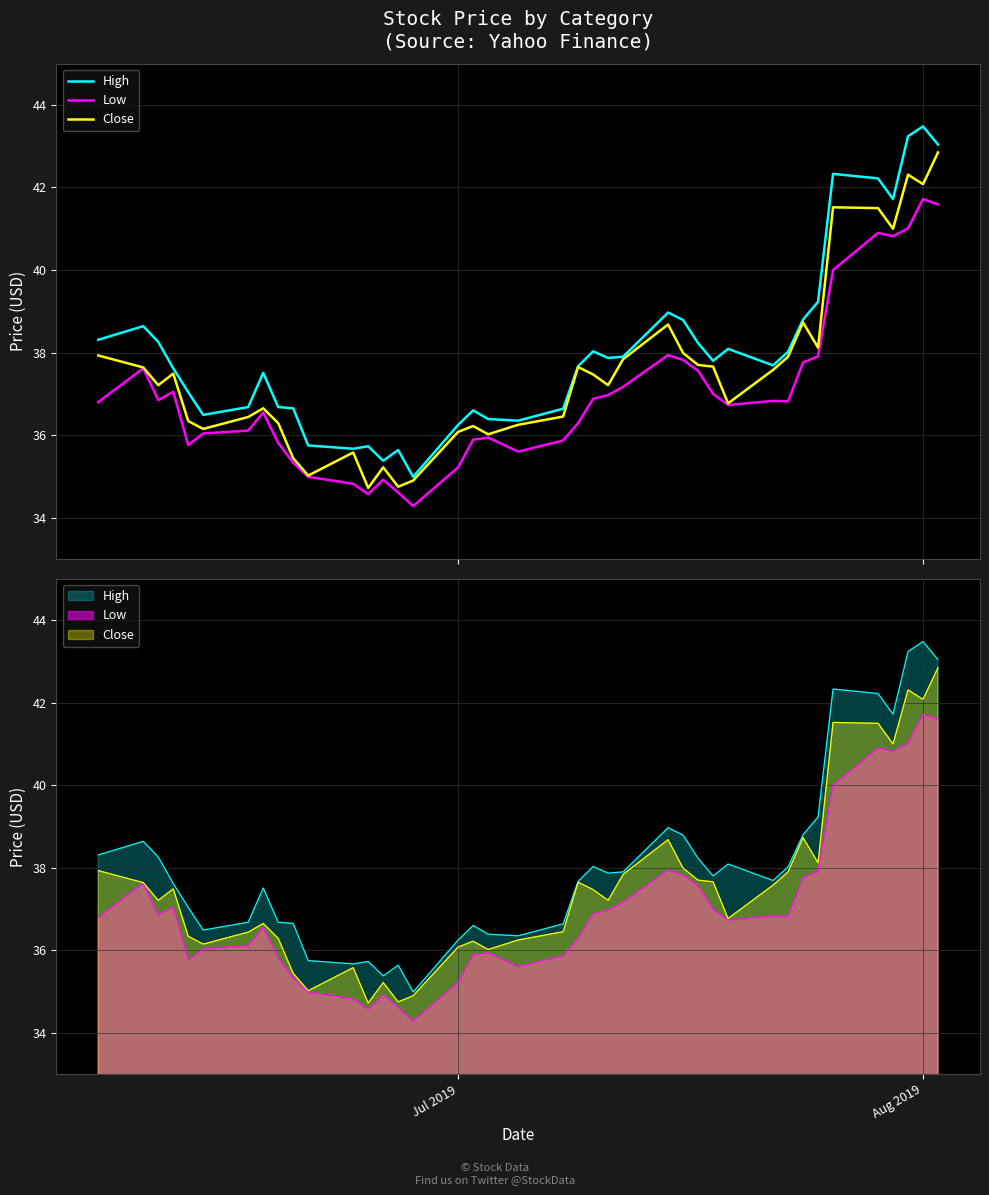

At how many categories does at least one series exceed 40?

6